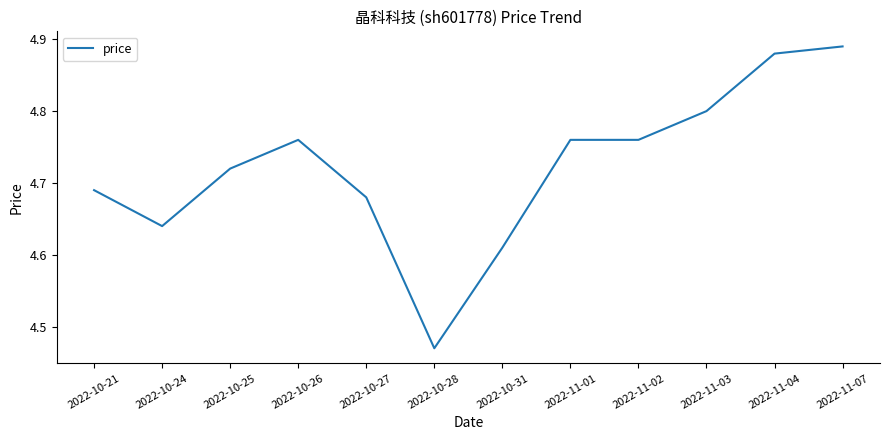

What position from the right is 2022-11-01?

5